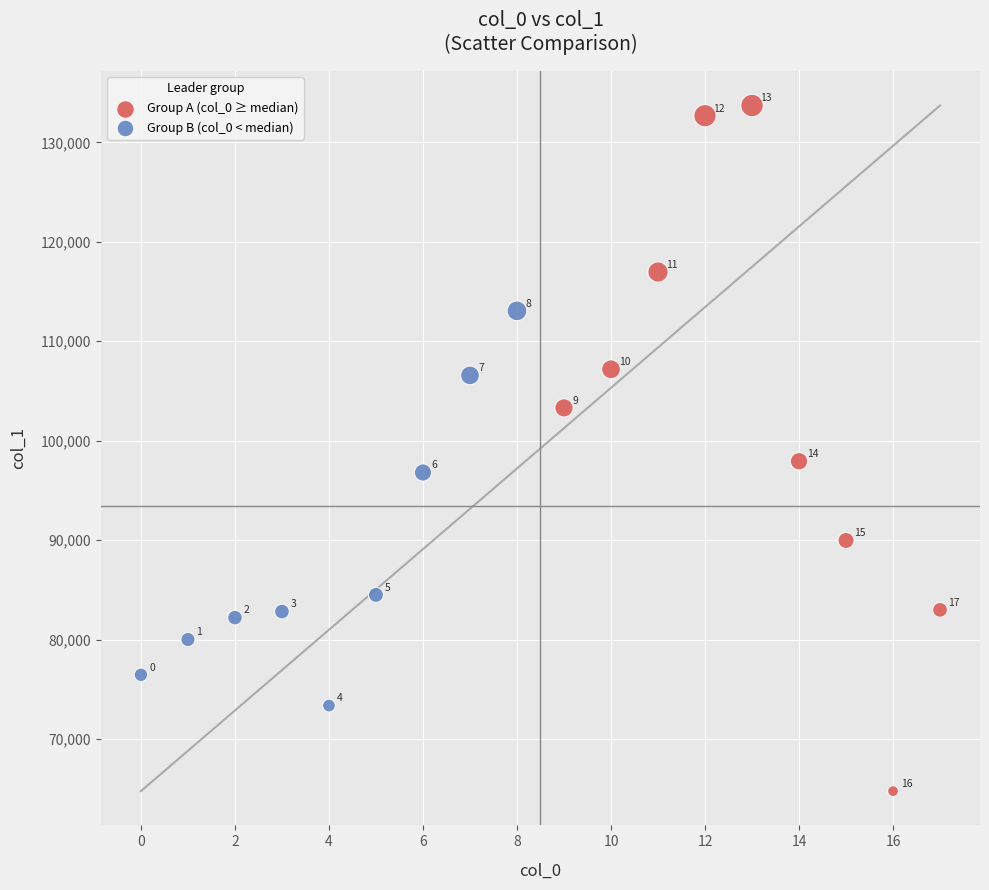

Which series has the widest spread of Y values?

Group A (col_0 ≥ median)